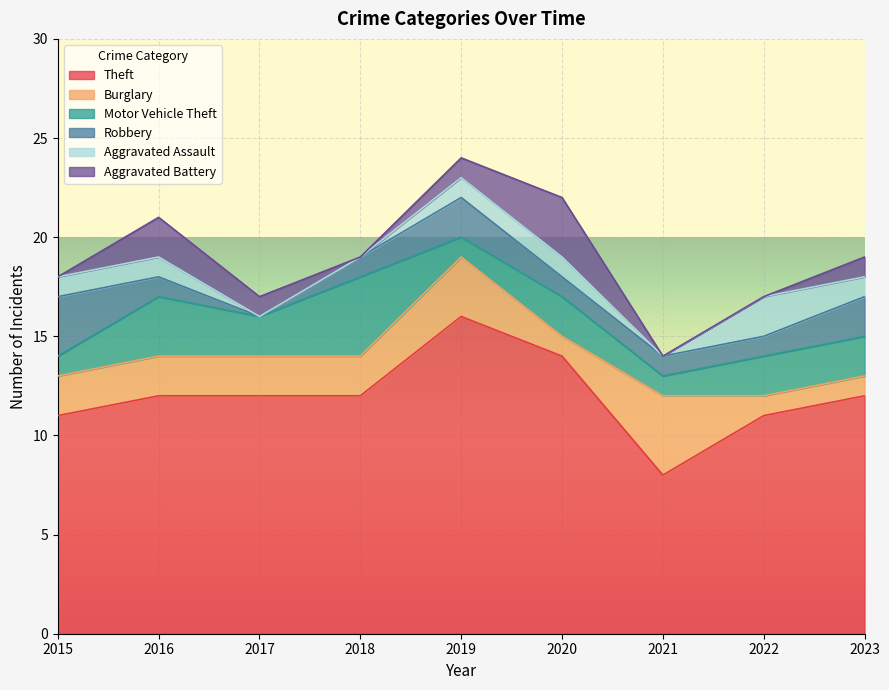

The Aggravated Assault series shows 2 at 2015. True or false?

False